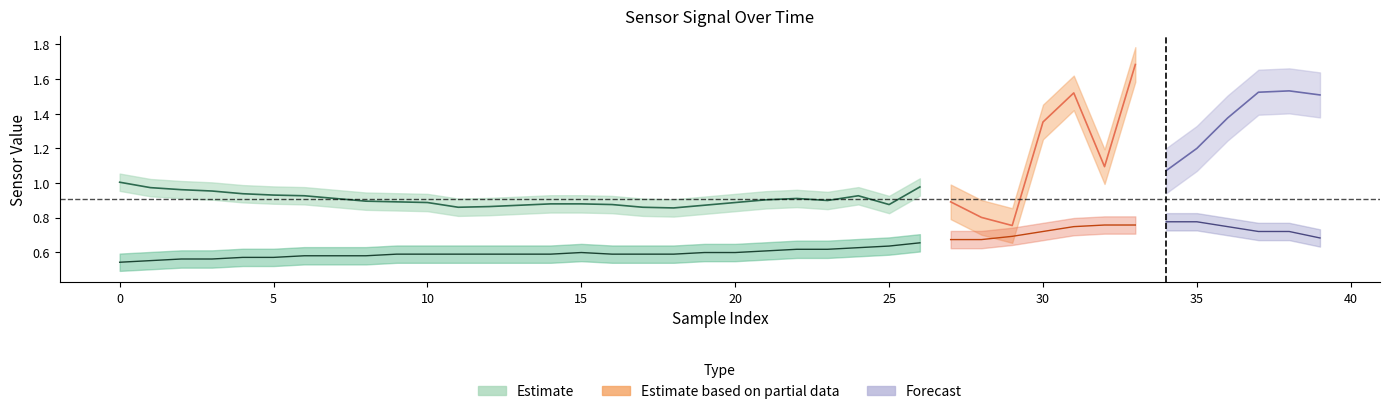

Does the chart display data point markers on the line(s)?

No